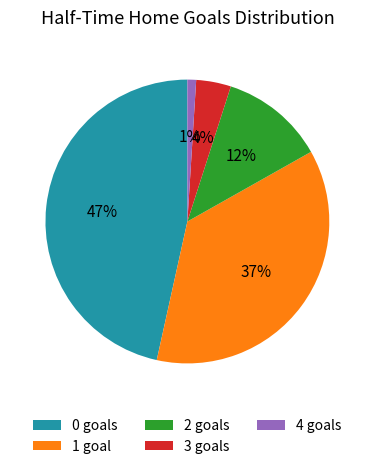

To the nearest percent, what is the difference between the largest and smallest slice percentages?

46%